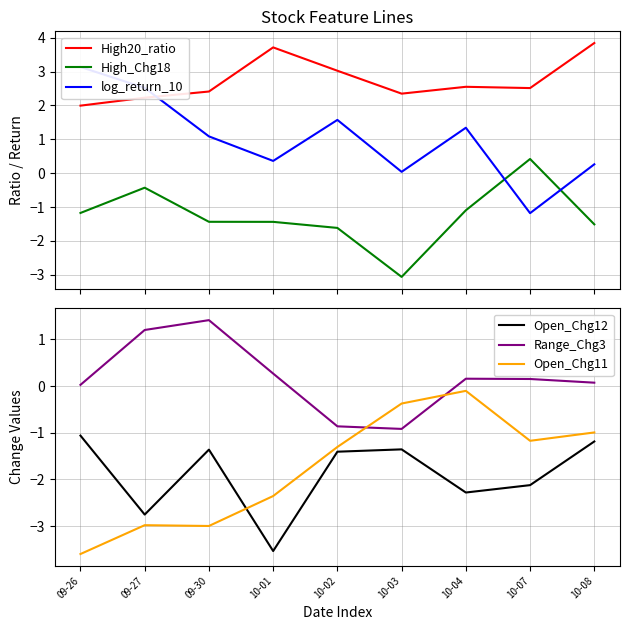

At which category is the sum across all series the highest?

10-04